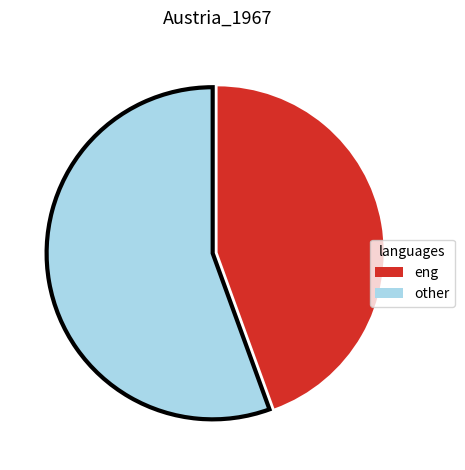

Which category has the smallest portion of the pie?

eng